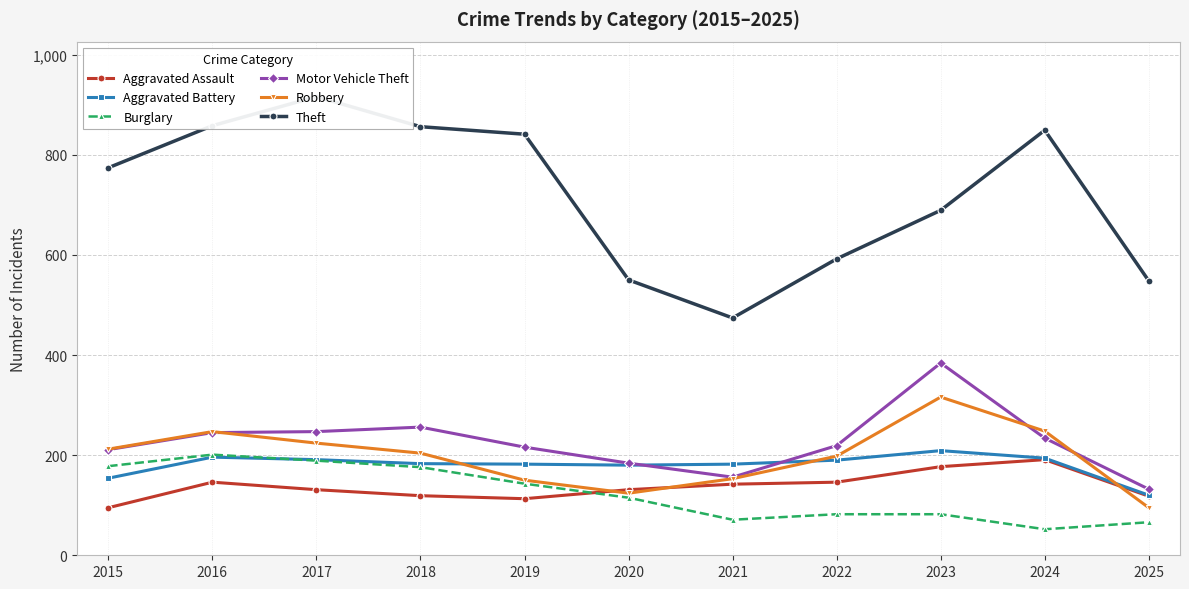

At which label does Aggravated Battery reach its peak?

2023